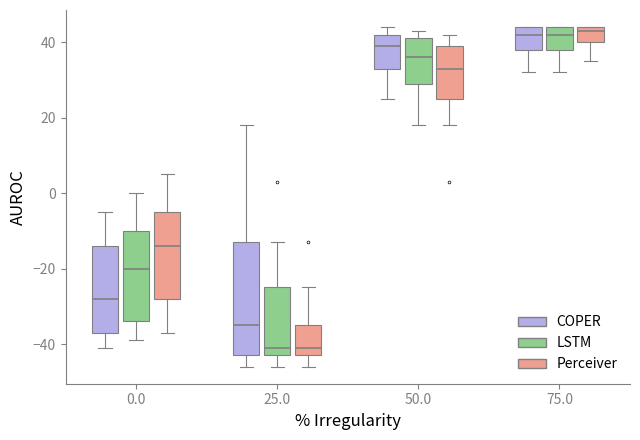

Where does the lower whisker of the box for 50.0 (LSTM) end on the y-axis? The values are not printed on the chart, so give them approximately, as read against the axis.

18